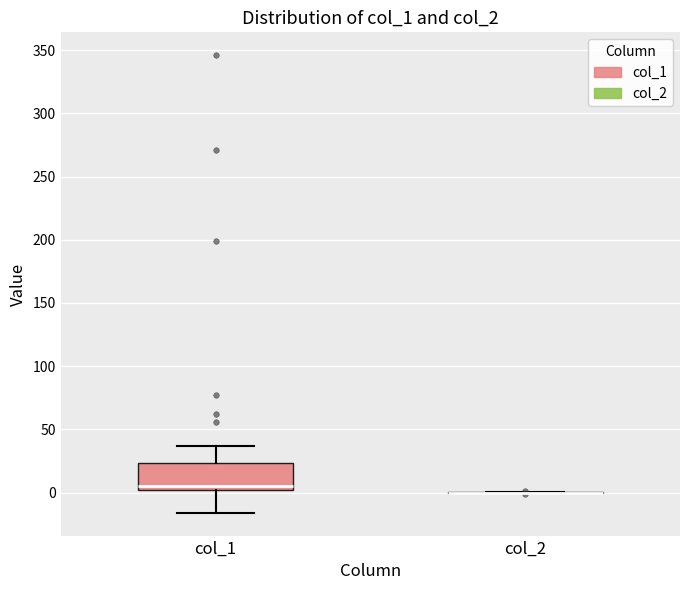

Where does the lower whisker of the box for col_1 end on the y-axis? The values are not printed on the chart, so give them approximately, as read against the axis.

-15